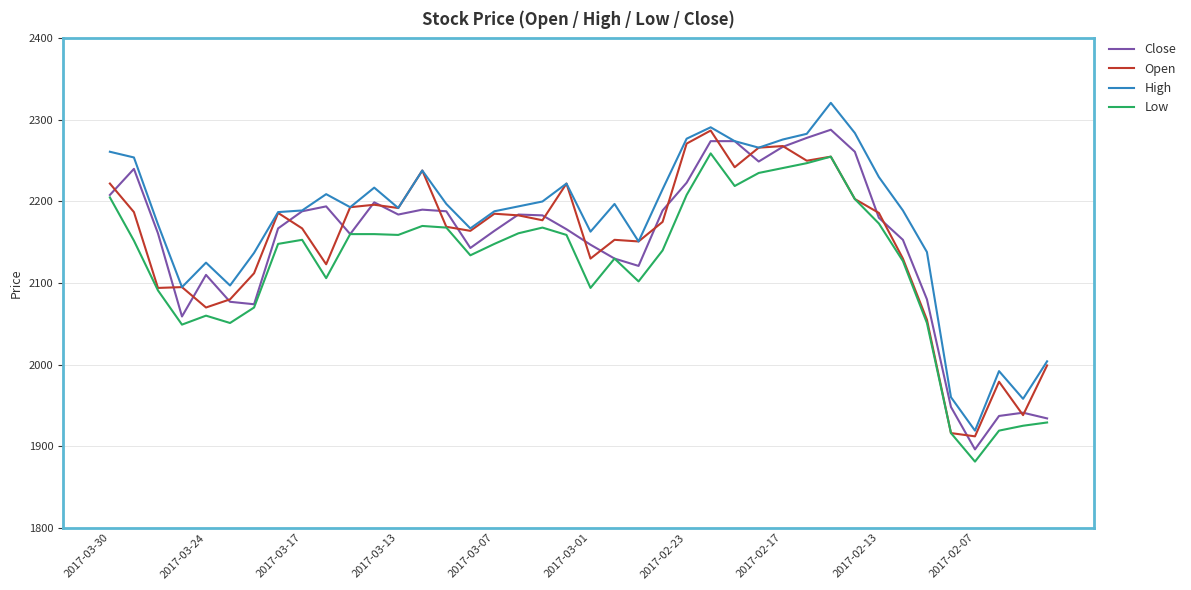

What is the difference between the maximum and second lowest values in the Low series?

343